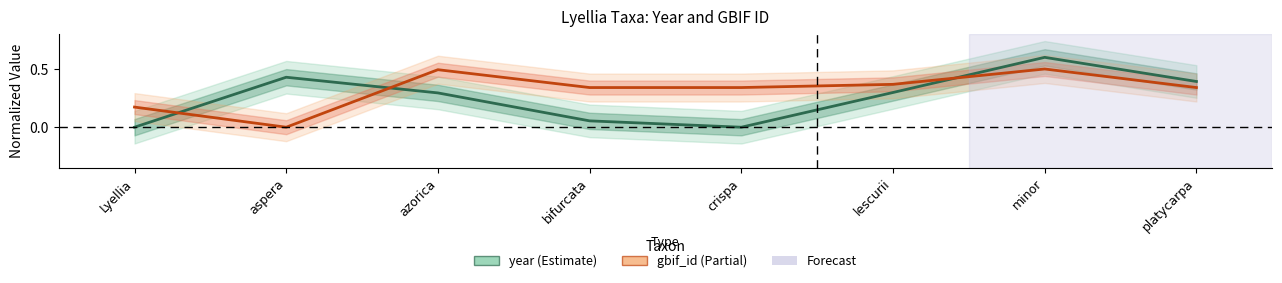

In year, how many points are higher than both neighbors (excluding endpoints)?

2